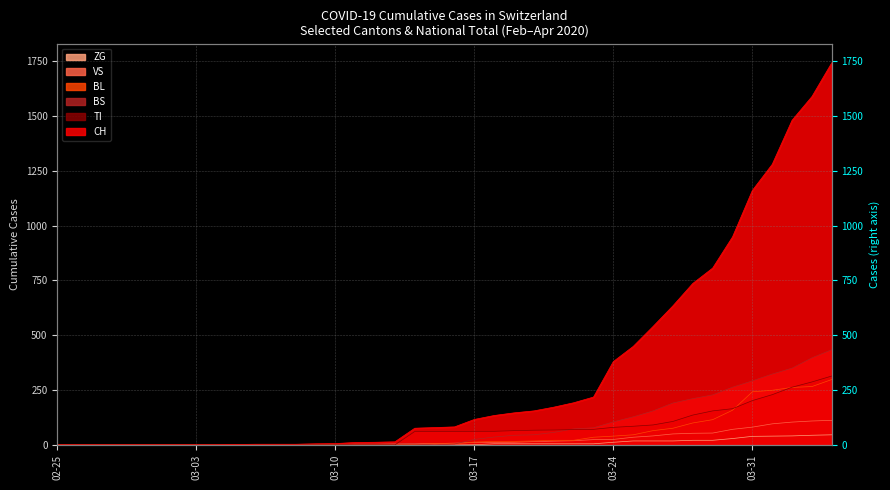

True or false: ZG and CH cross at least once.

False